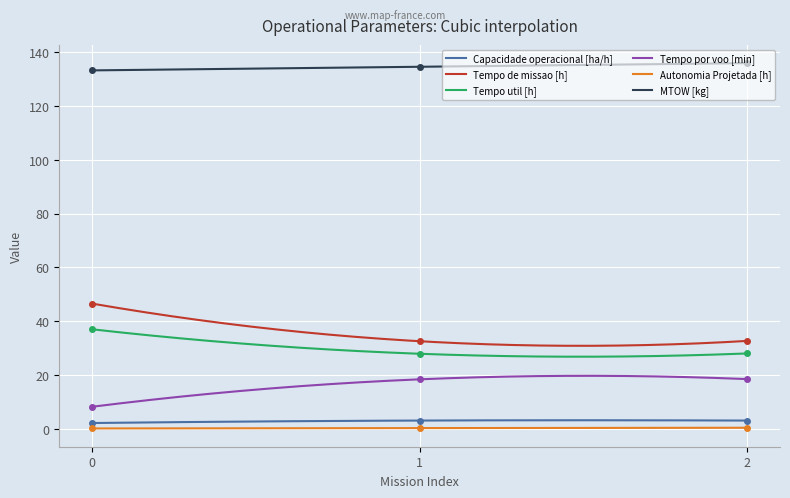

Which label corresponds to the largest value in the chart?

2